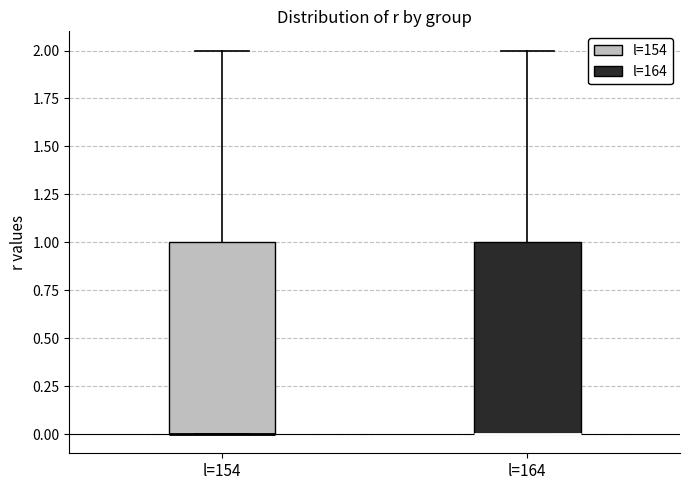

Where does the upper whisker of the box for l=154 end on the y-axis? The values are not printed on the chart, so give them approximately, as read against the axis.

2